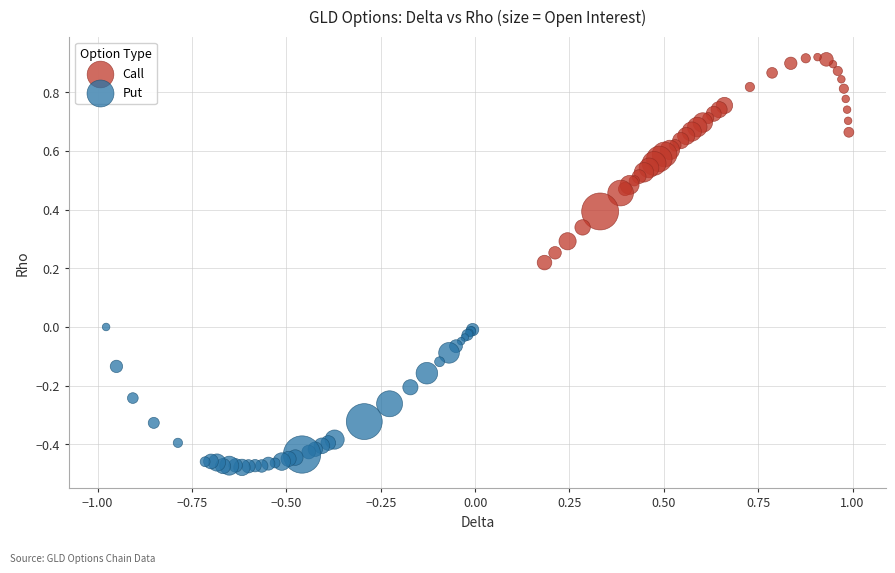

Which series has the largest Y range (max minus min)?

Call